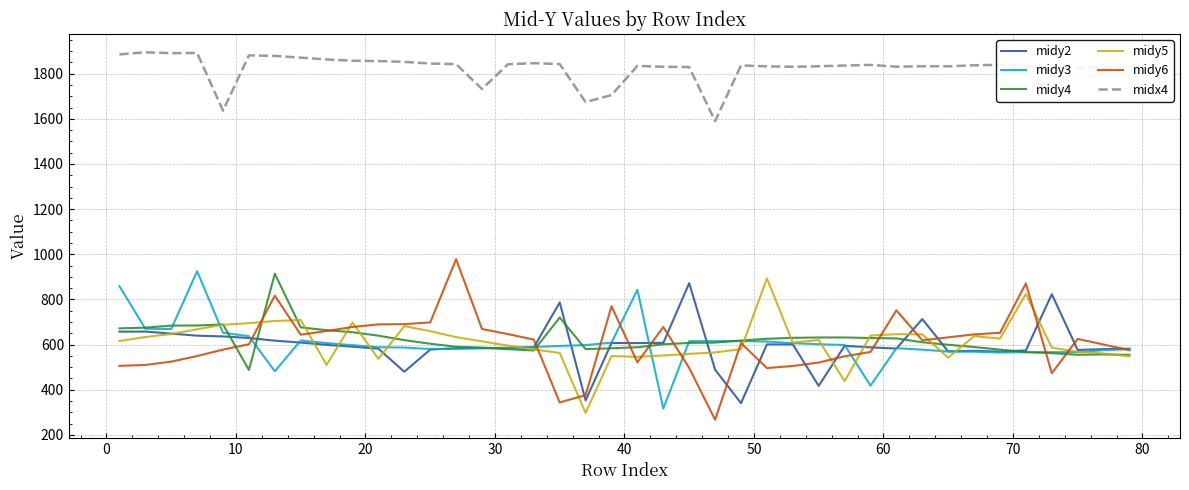

Count the number of data series in this chart.

6